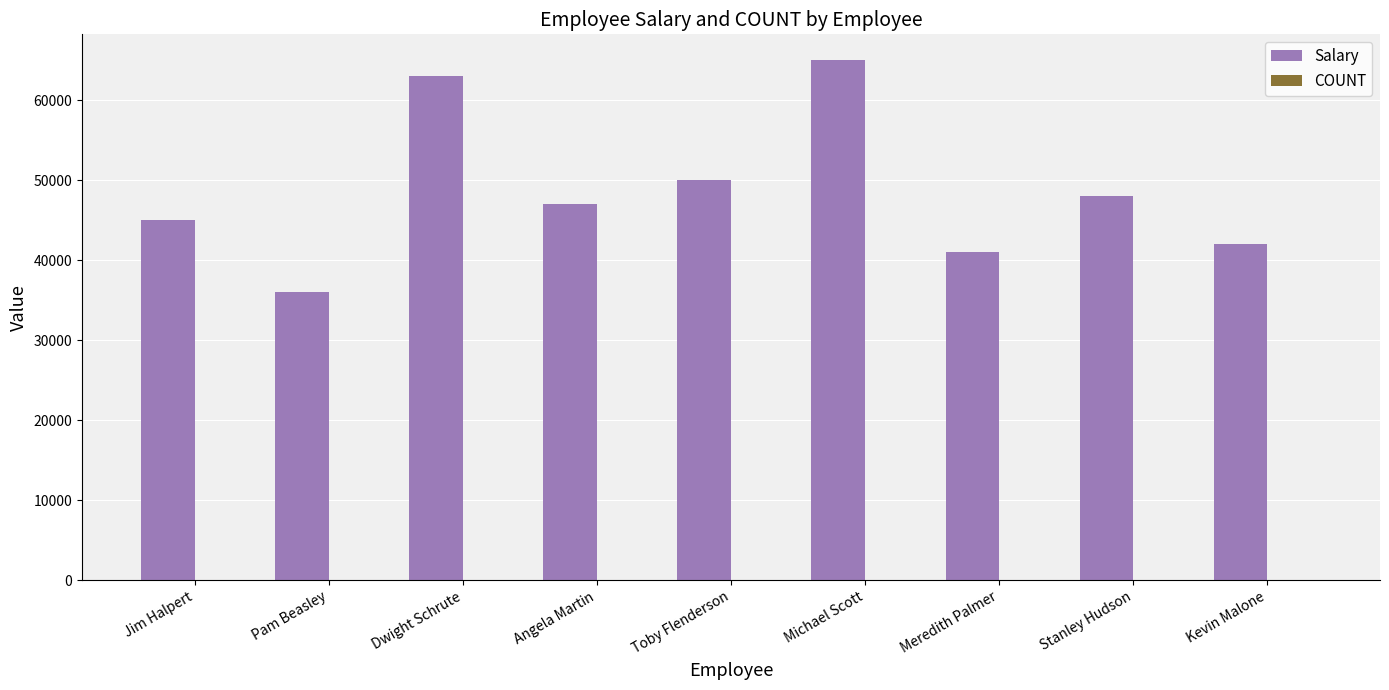

How many distinct data groups are displayed?

2